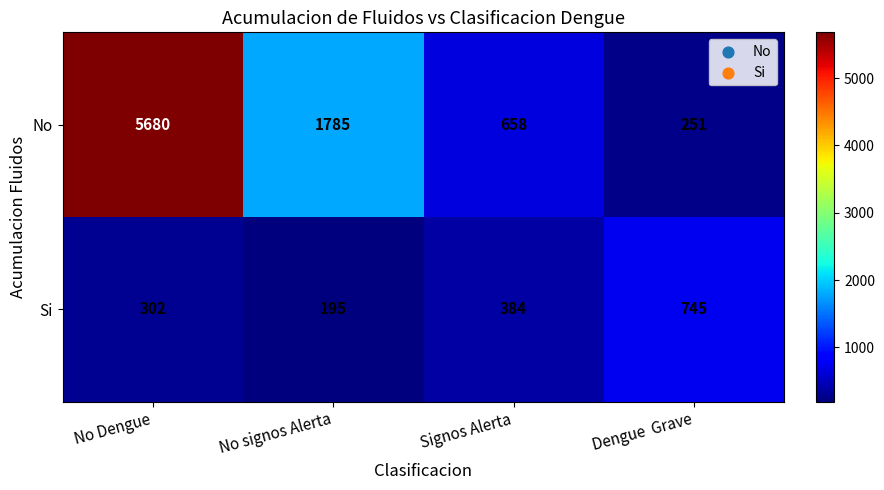

At which label does Si reach its minimum?

No signos Alerta